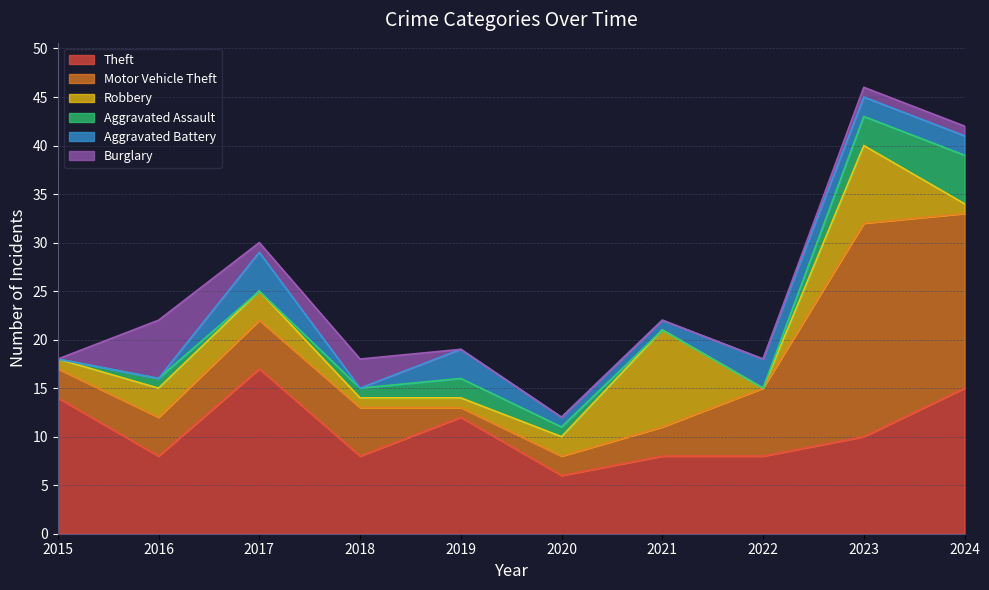

Which label corresponds to the largest value in the chart?

2023